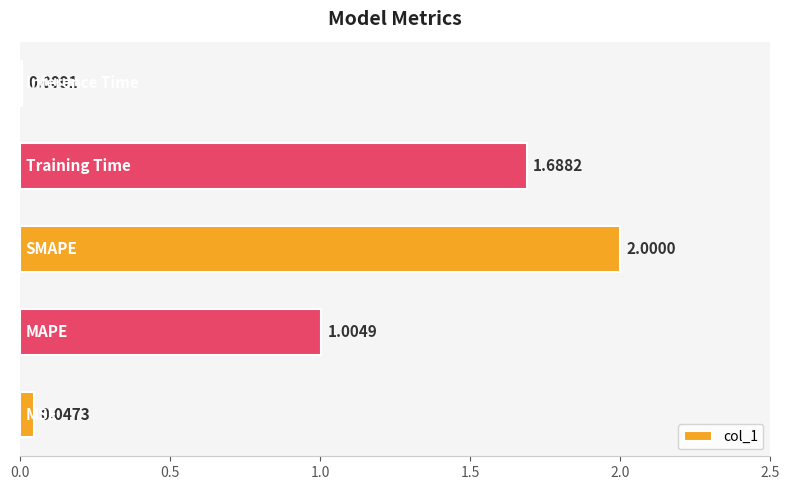

What is the difference between the maximum and minimum values?

2.0